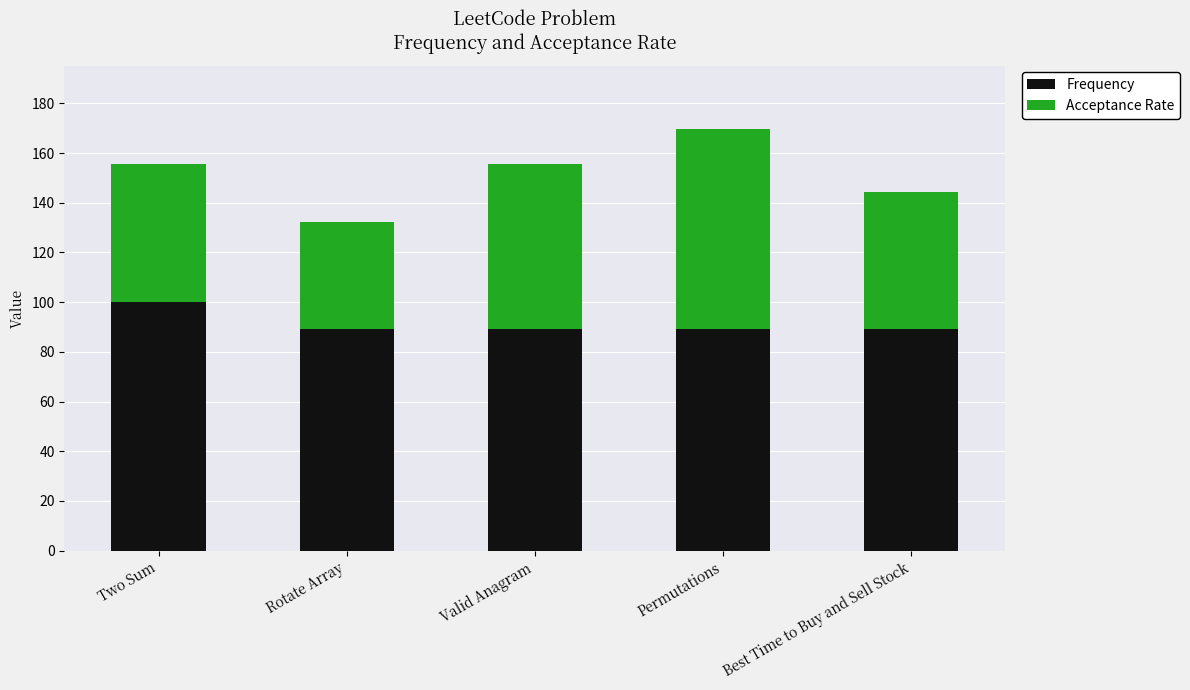

What is the minimum value for Frequency?

89.2